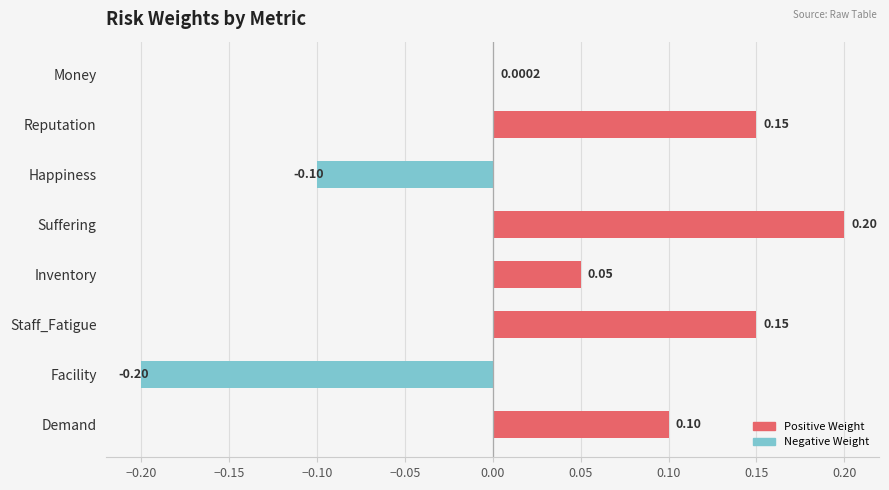

How many values exceed 0?

6